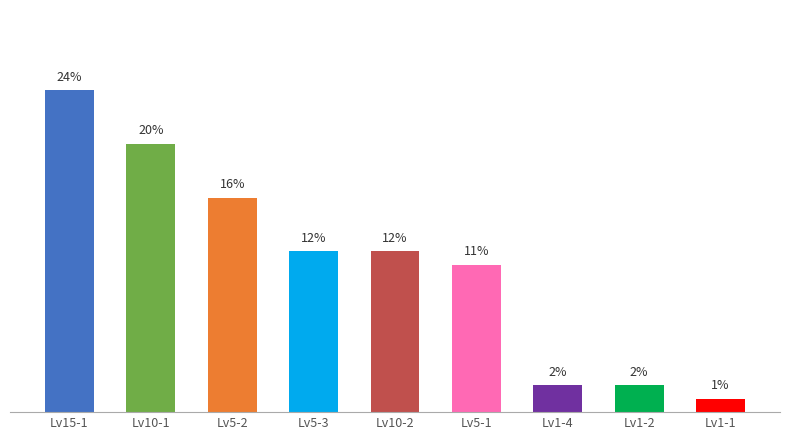

What is the label of the 1st bar from the right?

Lv1-1